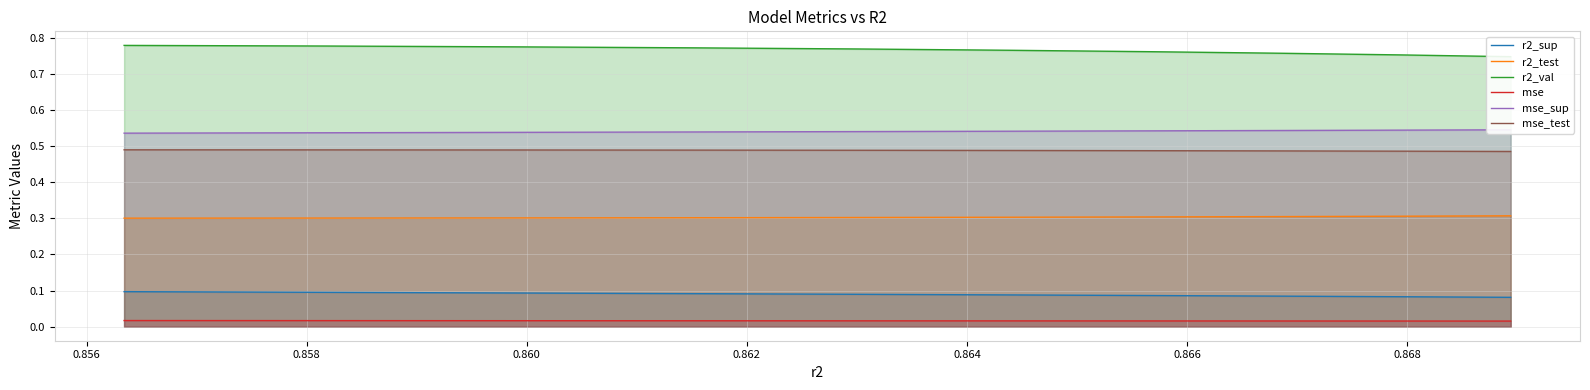

True or false: mse and r2_sup intersect in this chart.

False